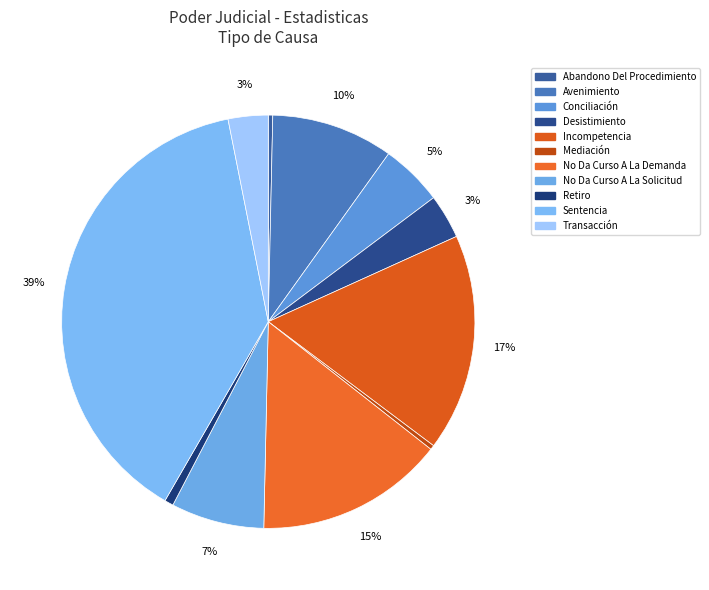

How many slices are in this pie chart?

11